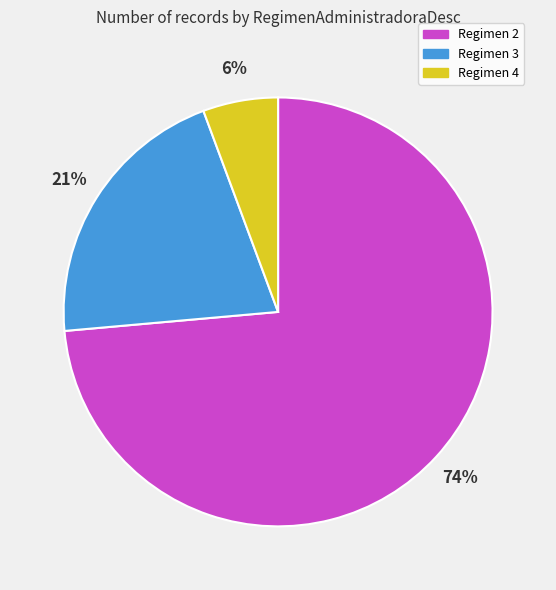

Is the sum of Regimen 2 and Regimen 3 greater than half?

Yes